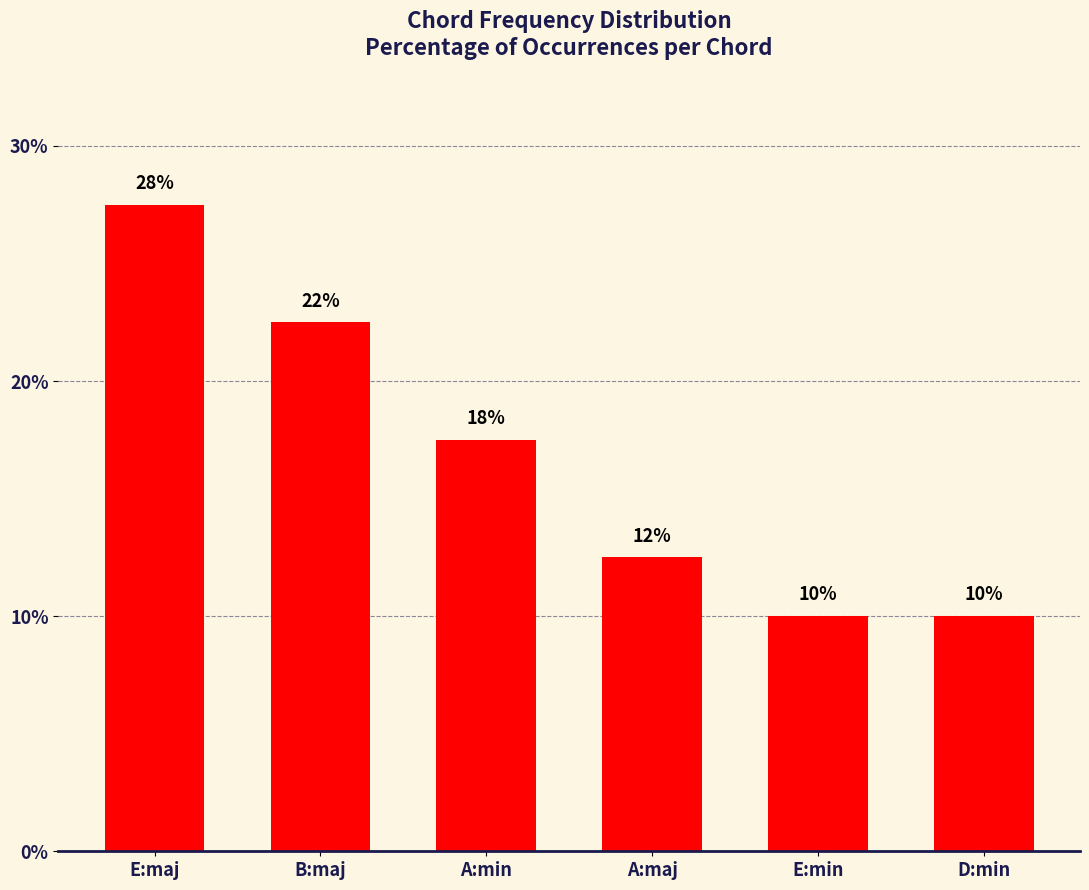

How many bars are there in total?

6